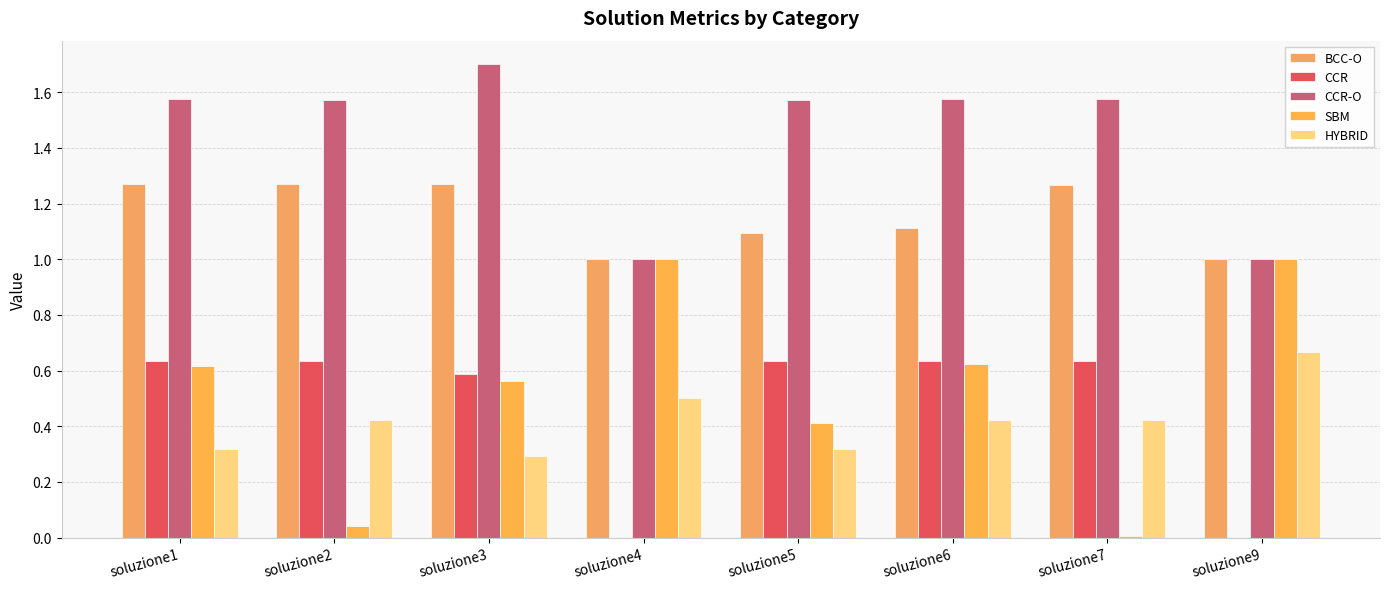

What is the sum of the CCR values at soluzione2 and soluzione4?

0.6